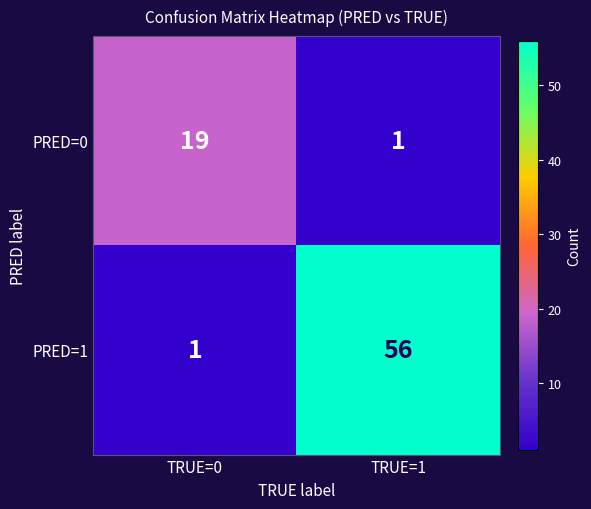

At how many categories does at least one series exceed 46?

1